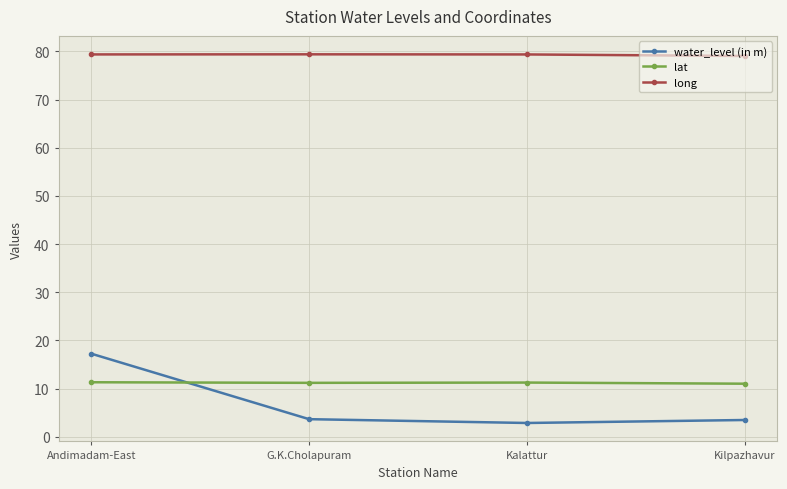

Read the water_level (in m) value at Andimadam-East.

17.3